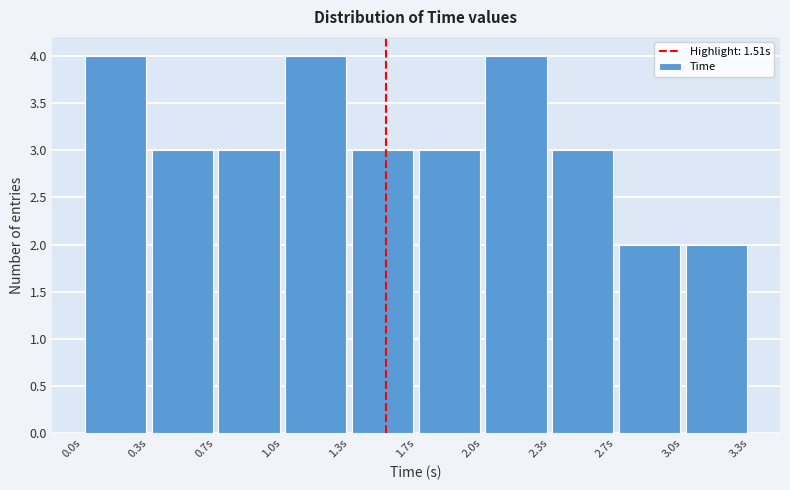

Reading left to right, list every bar in this chart as the range it spans on the x-axis followed by its height. Neither the bar edges nor the heights are printed on the chart, so give them approximately, as read against the axes.

0.00 to 0.35: 4
0.35 to 0.65: 3
0.65 to 1.00: 3
1.00 to 1.35: 4
1.35 to 1.65: 3
1.65 to 2.00: 3
2.00 to 2.35: 4
2.35 to 2.65: 3
2.65 to 3.00: 2
3.00 to 3.35: 2